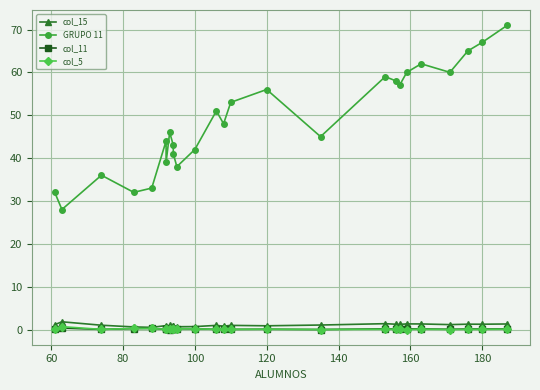

True or false: col_11 and GRUPO 11 intersect in this chart.

False